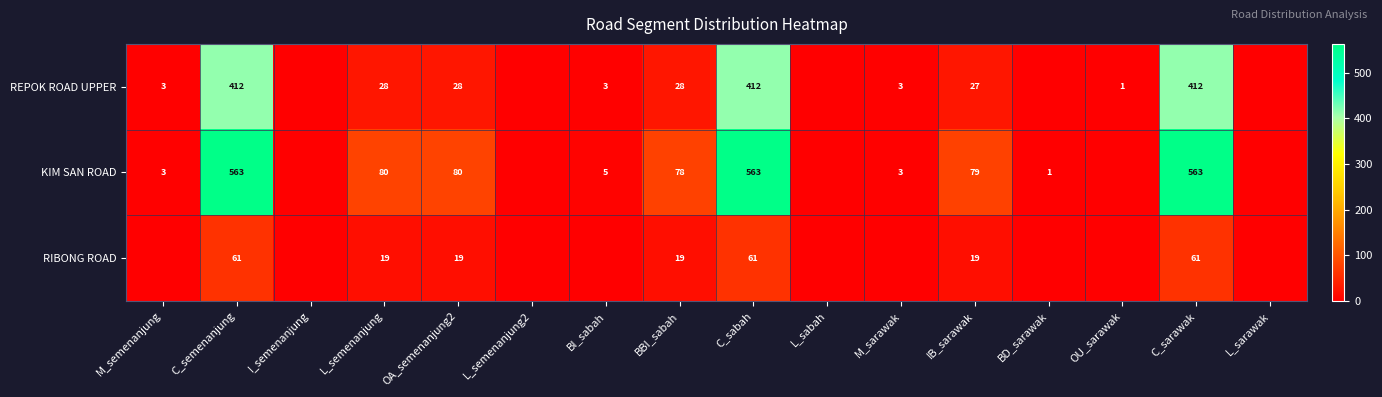

Is it true that KIM SAN ROAD equals 852 at C_semenanjung?

False